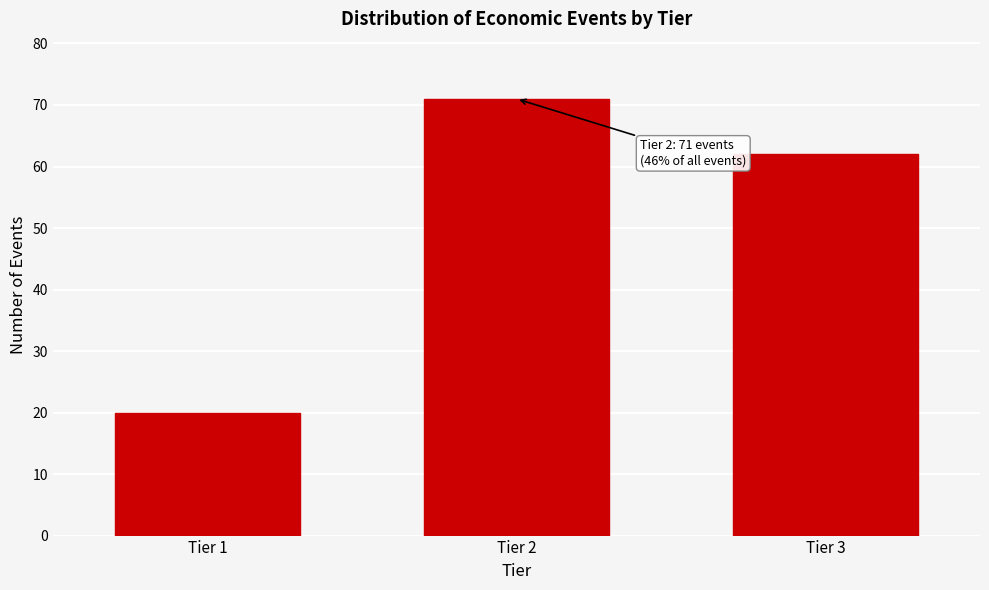

Reading left to right, extract all data points from this chart.

Tier 1=20	Tier 2=71	Tier 3=62